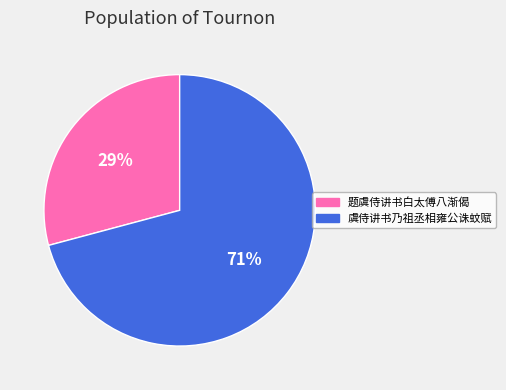

The 虞侍讲书乃祖丞相雍公诛蚊赋 slice represents 71% of the pie. True or false?

True